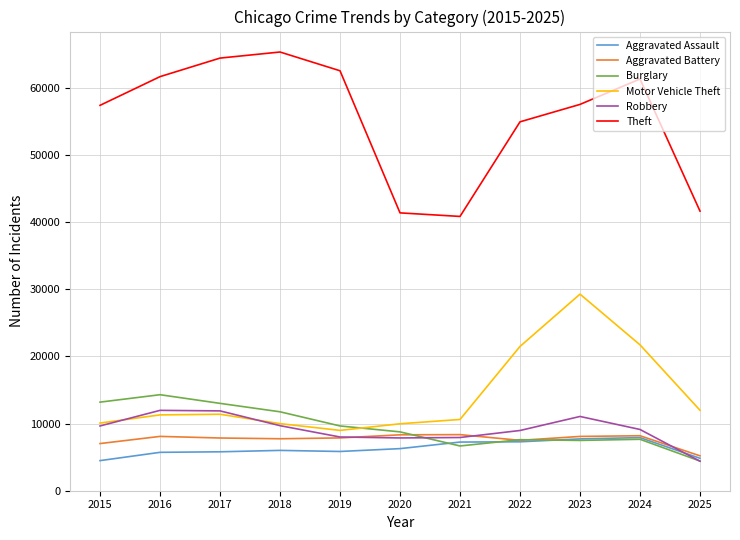

True or false: Theft and Aggravated Battery cross at least once.

False